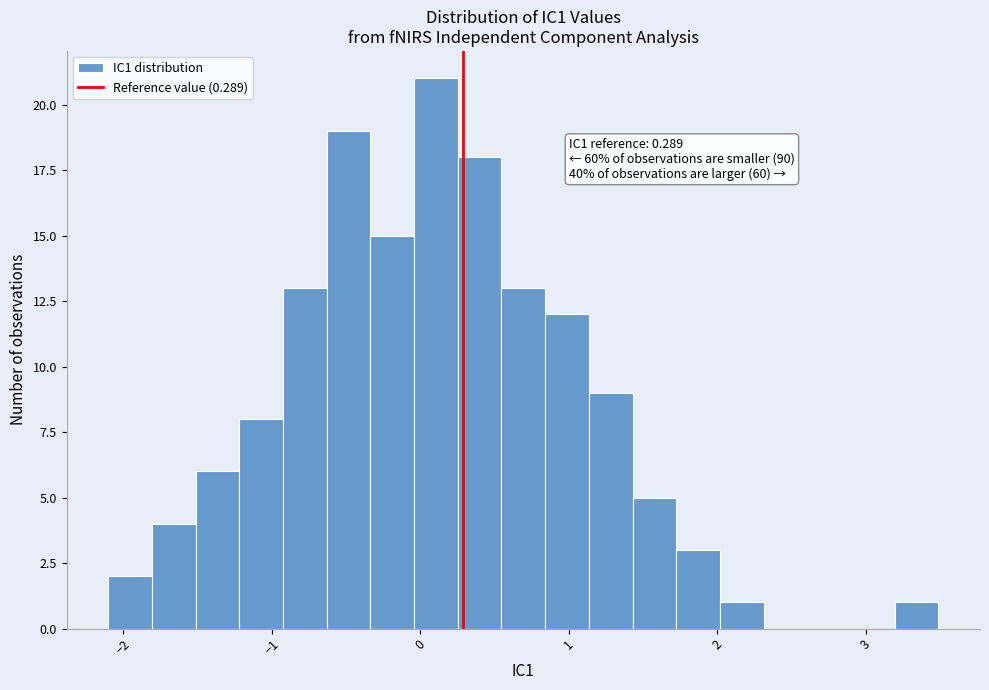

Around what value on the x-axis is the tallest bar? Give the approximate position of its centre, as read against the axis.

0.1